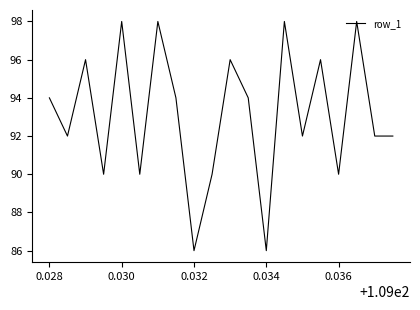

What is the smallest value displayed?

86